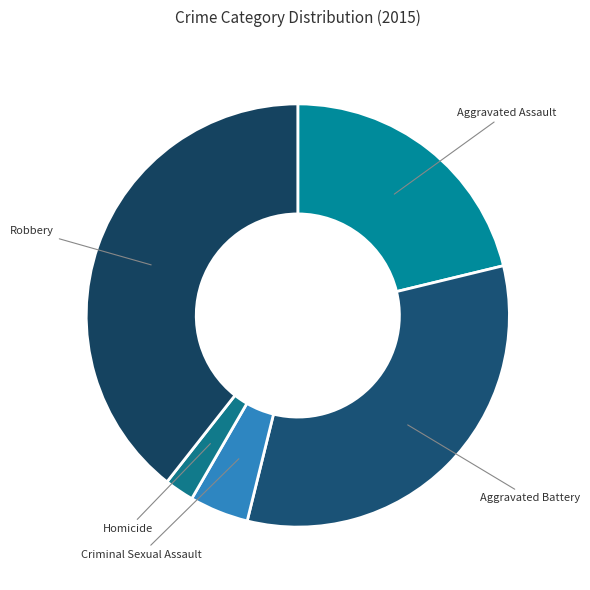

What is the largest slice in the pie chart?

Robbery